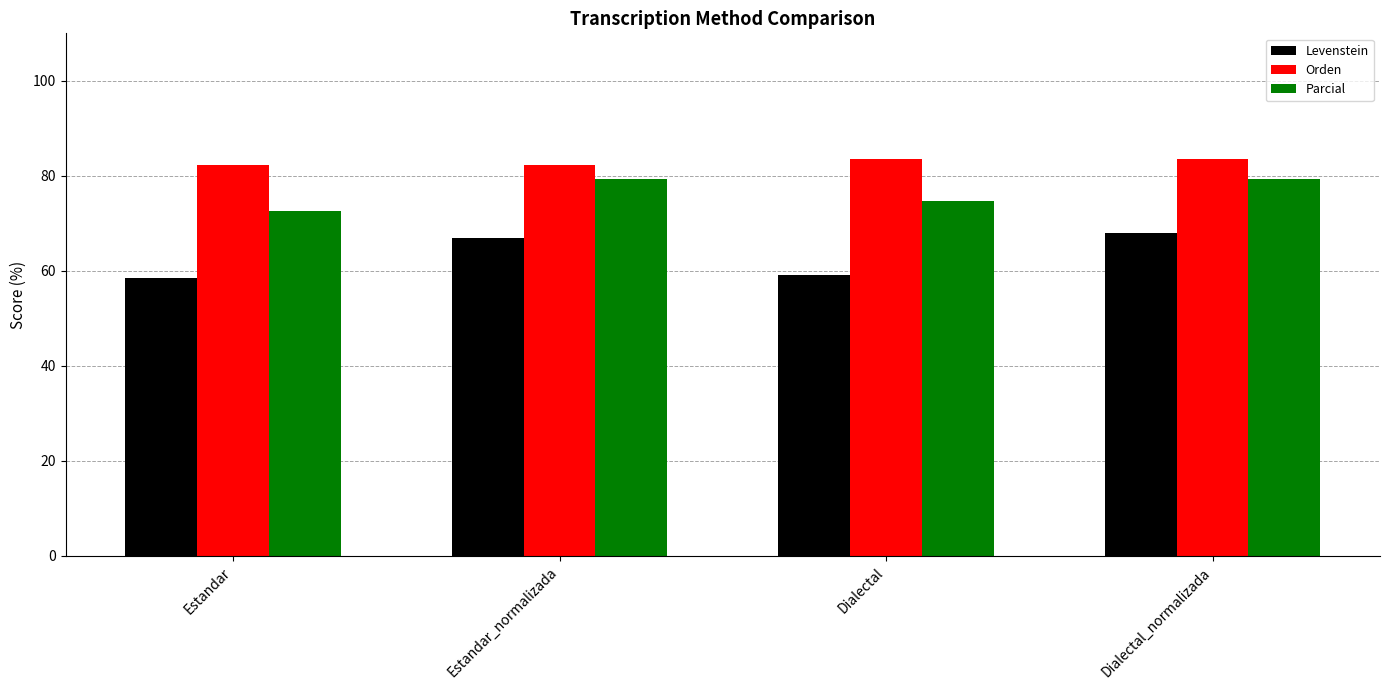

What value does the Parcial series have at Dialectal?

74.7